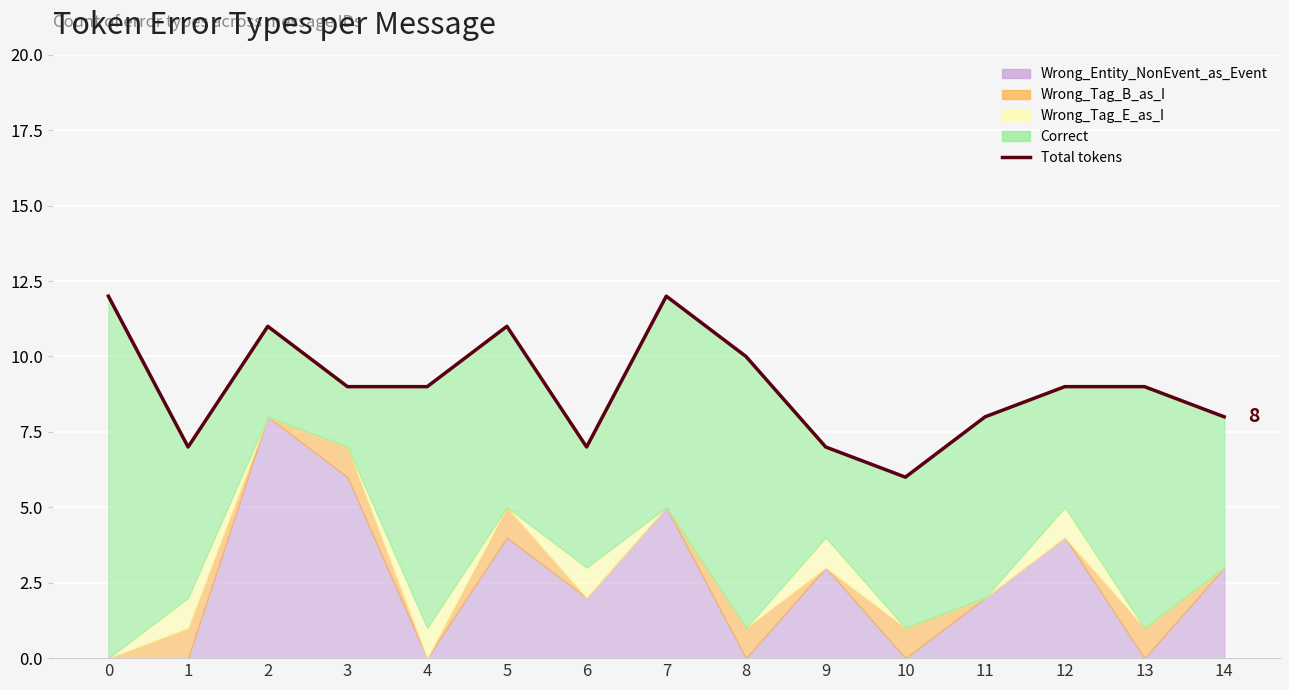

How many lines are shown in the chart?

1